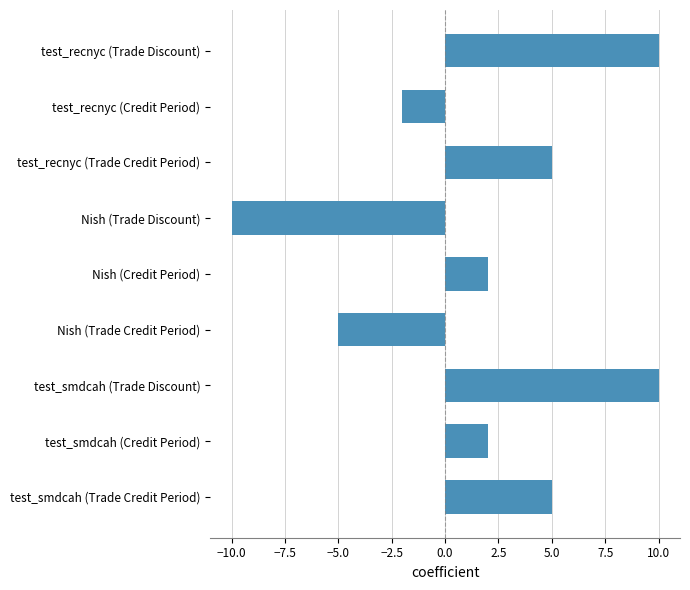

What is the sum of the values at Nish (Trade Credit Period) and Nish (Trade Discount)?

-15